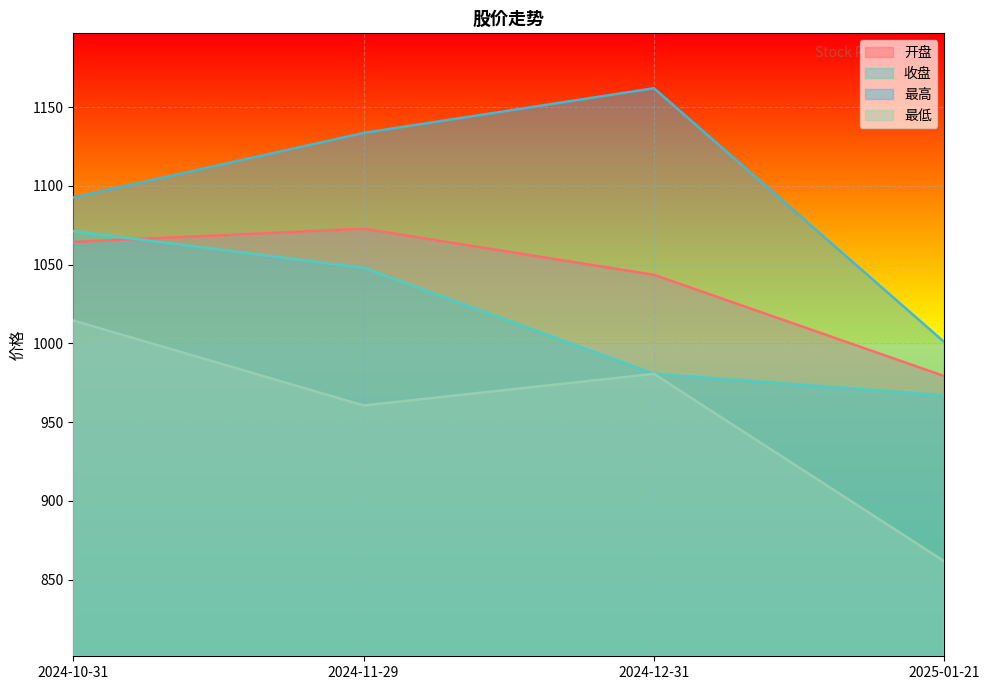

List the labels in order of 开盘 value, largest first.

2024-11-29, 2024-10-31, 2024-12-31, 2025-01-21